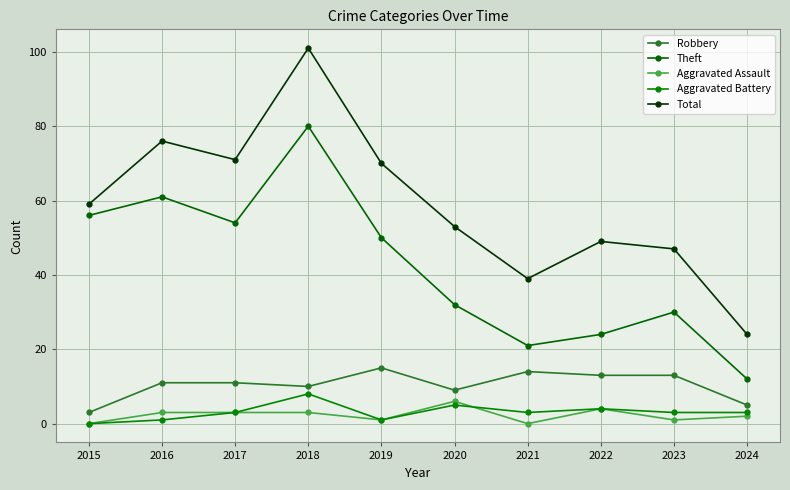

How many distinct data groups are displayed?

5